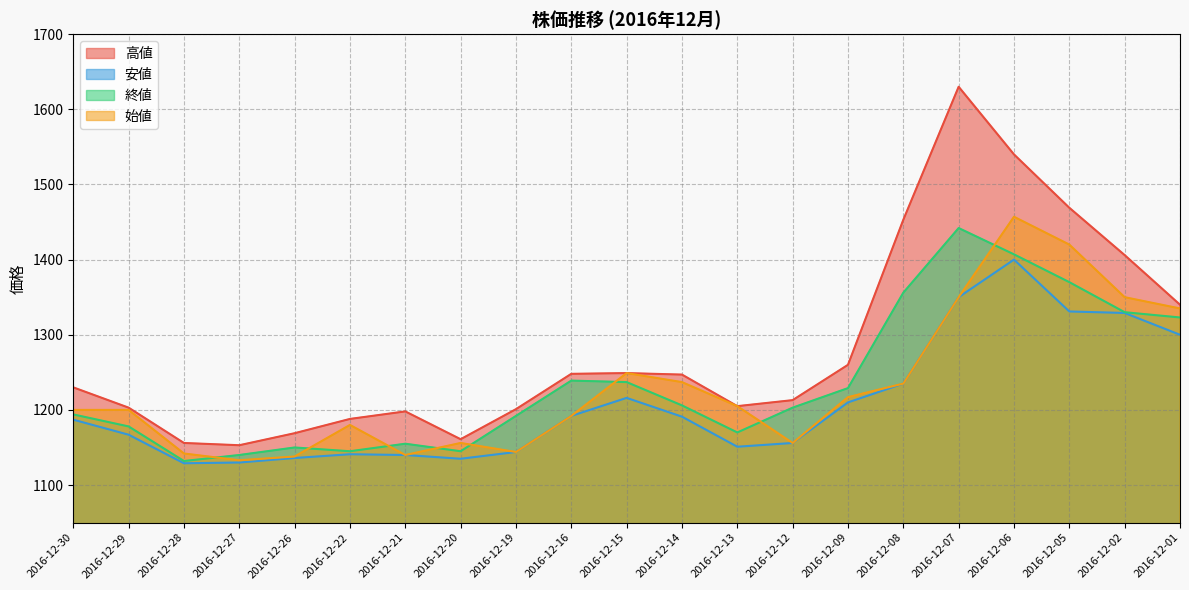

In 終値, how many points are lower than both neighbors (excluding endpoints)?

4